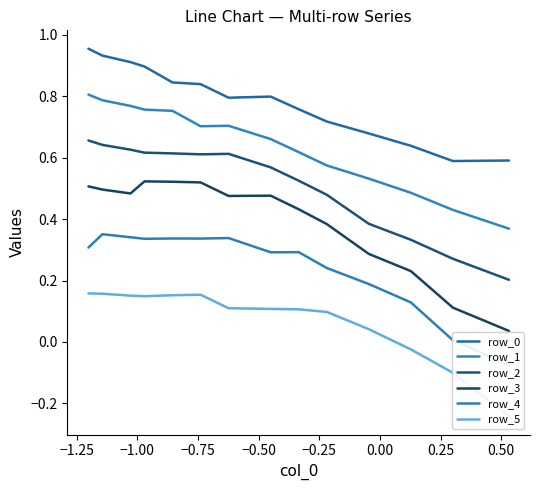

The row_1 series shows 1.2 at 0.75. True or false?

False